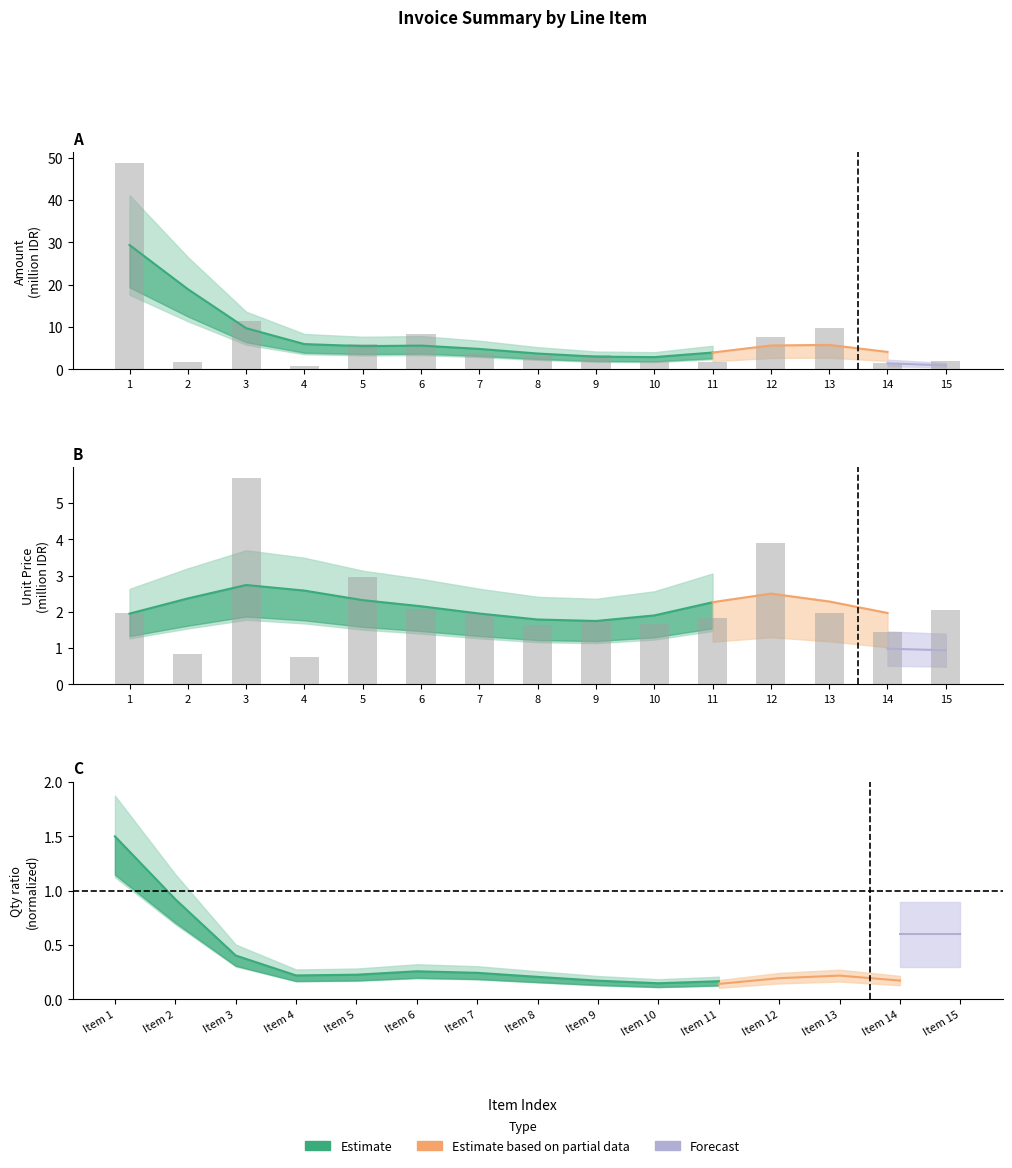

How many groups of bars are there?

15